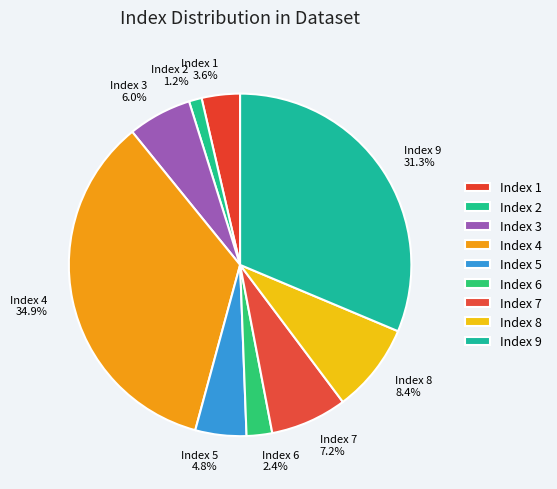

Count the number of slices in the pie.

9